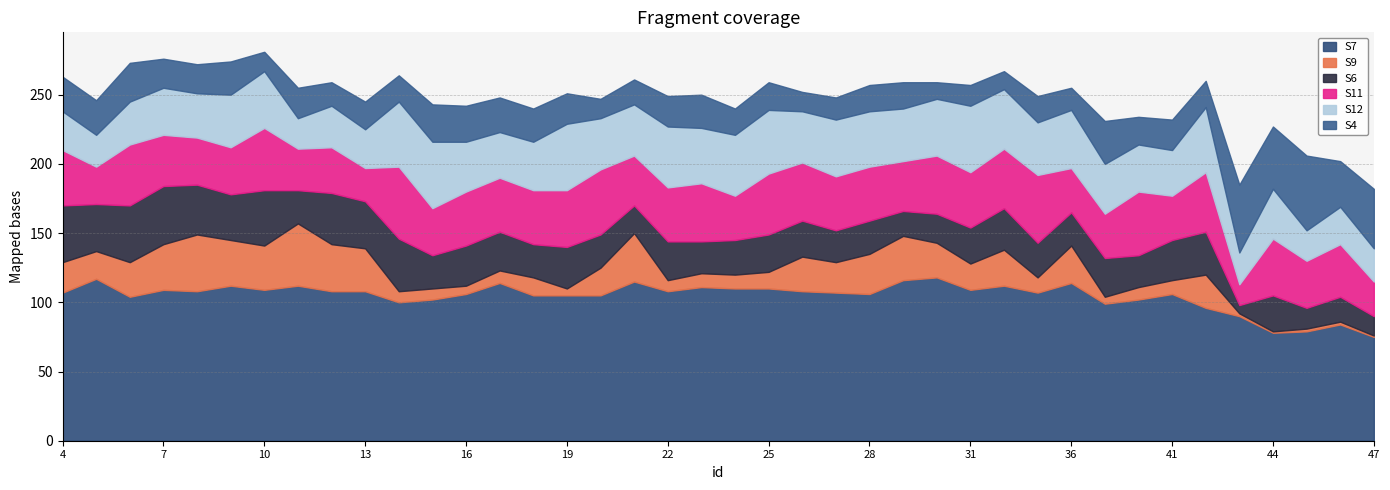

What is the value of the S12 point at the 20th from the left?

40